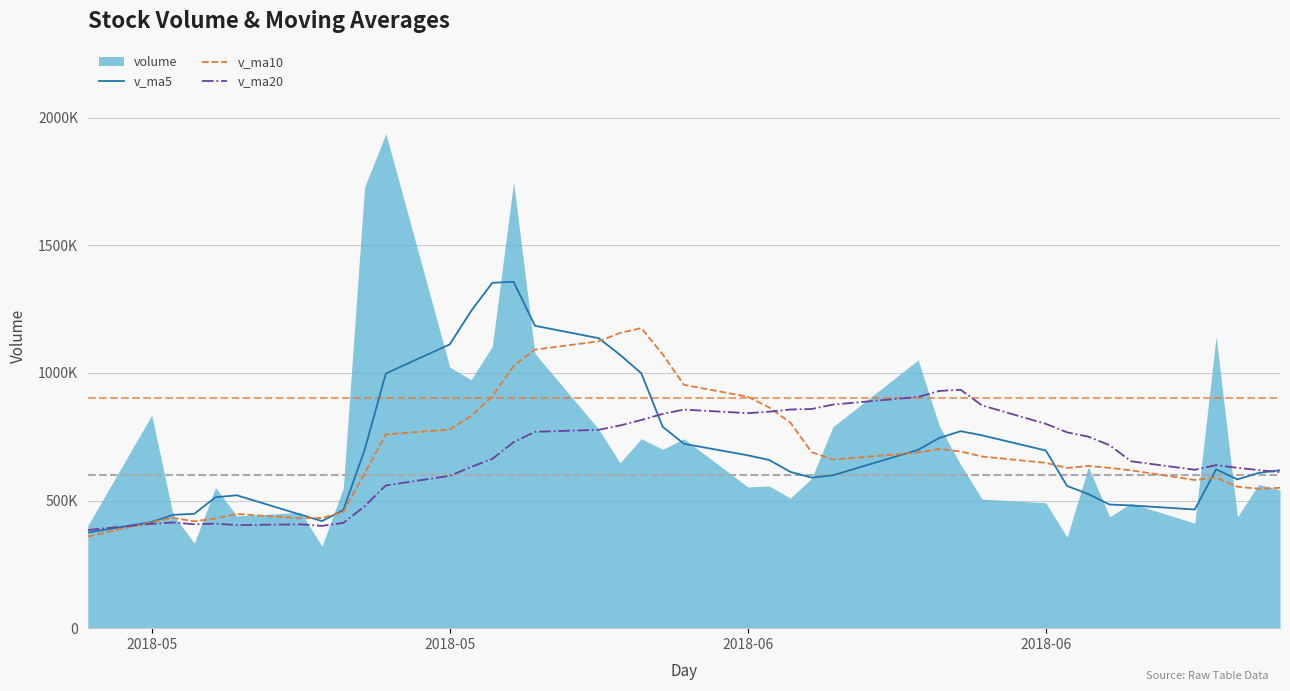

What is the maximum value for v_ma5?

1356449.1